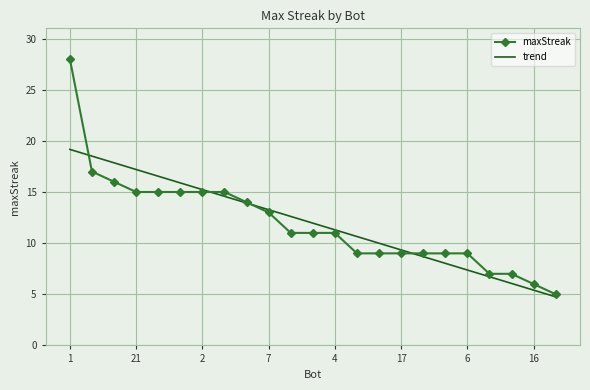

Count the number of categories in the chart.

23